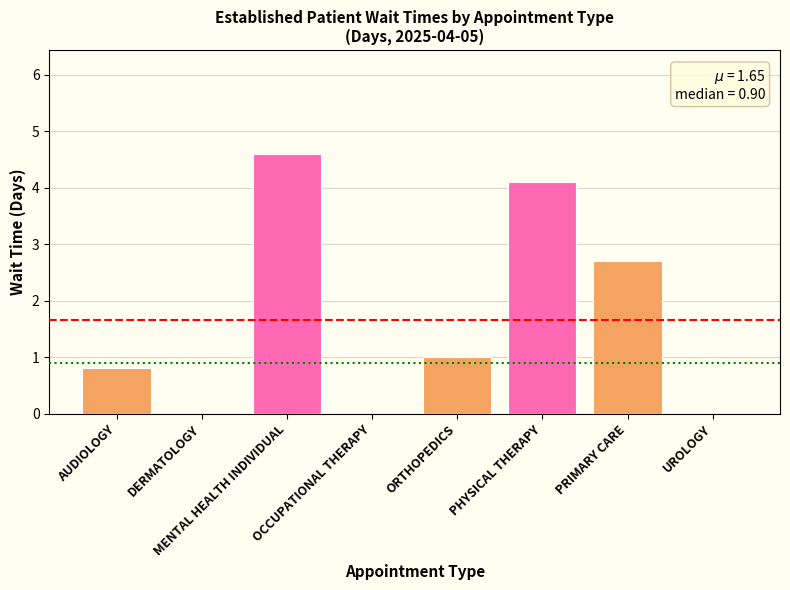

Reading left to right, transcribe all the data shown in this chart.

0.8	0.0	4.6	0.0	1.0	4.1	2.7	0.0